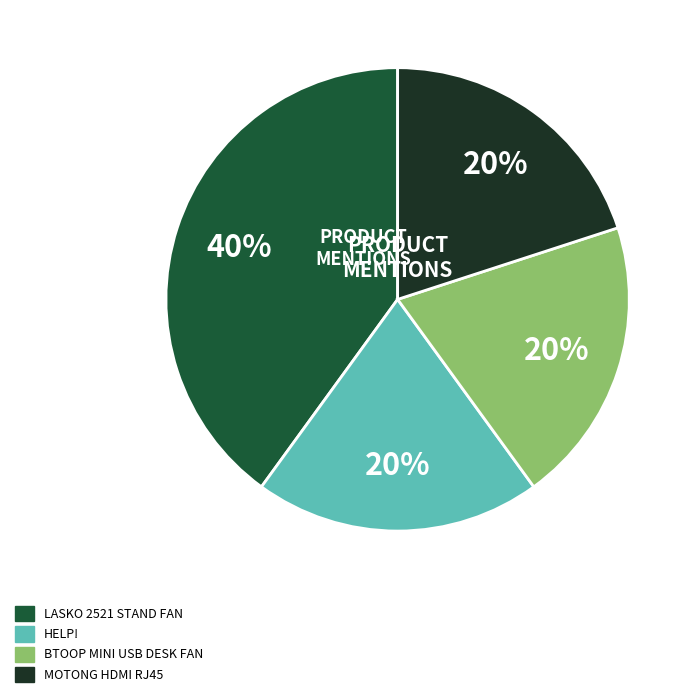

Is there a majority slice in this chart?

No